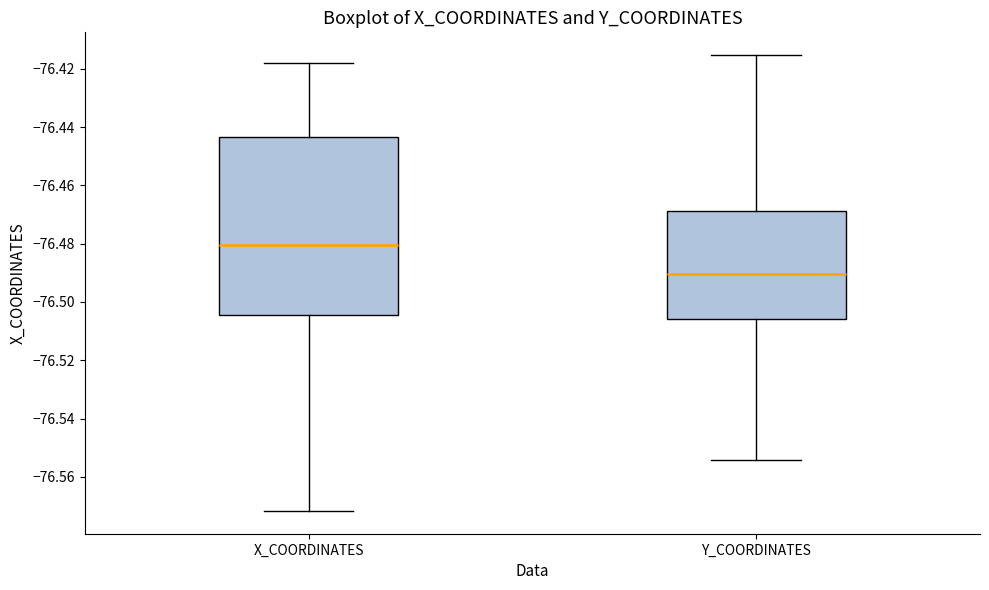

Where does the median line of the box for X_COORDINATES sit on the y-axis? The values are not printed on the chart, so give them approximately, as read against the axis.

-76.480